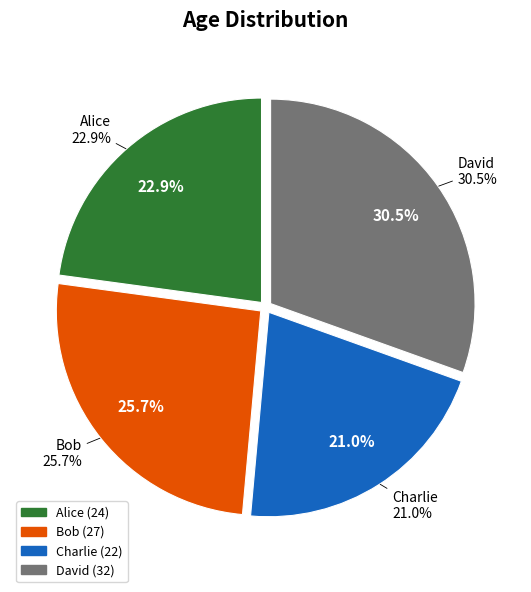

The Alice slice represents 23% of the pie. True or false?

True